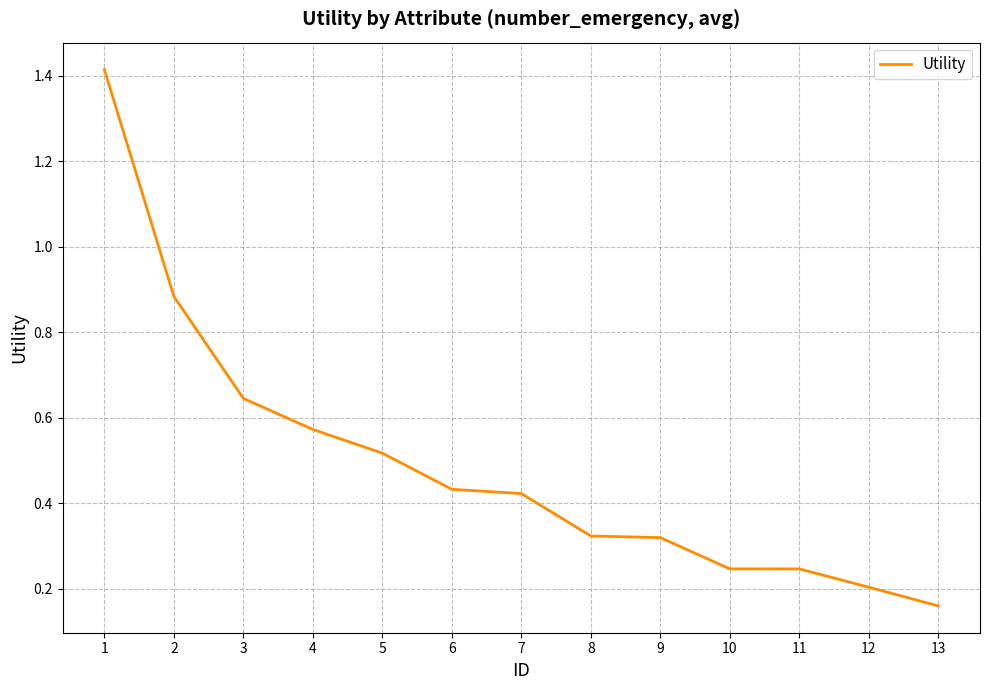

How many lines are shown in the chart?

1